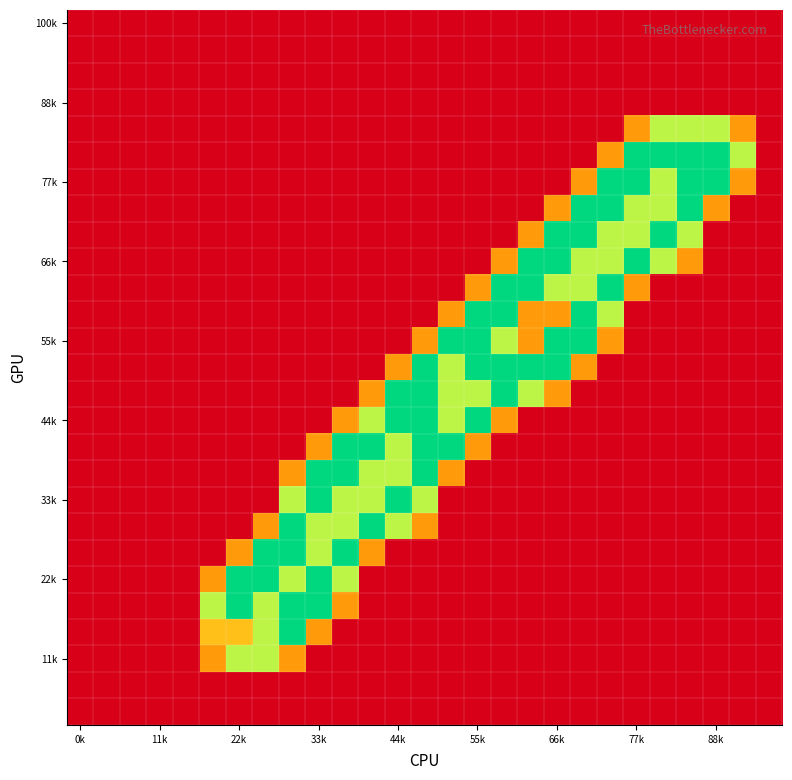

How many categories are shown in the chart?

27